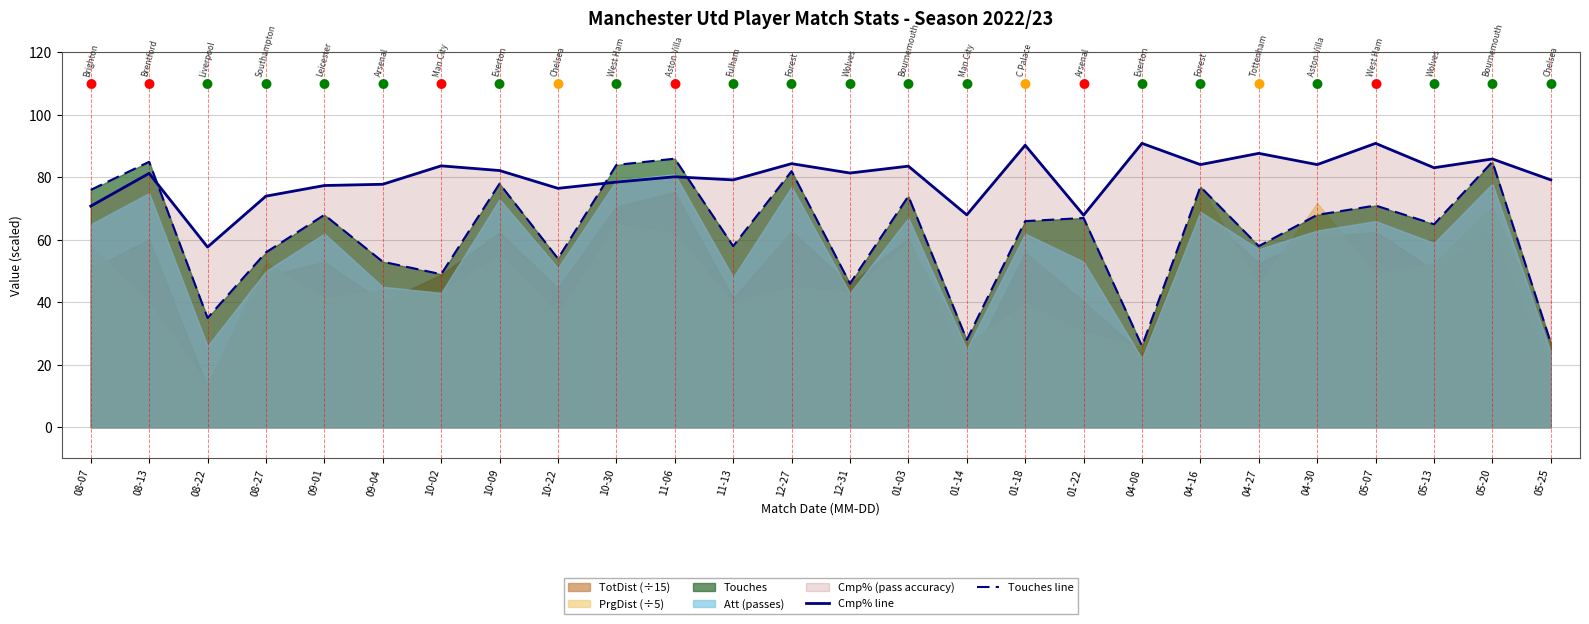

What is the difference between the maximum and second lowest values in the Touches line series?

59.0